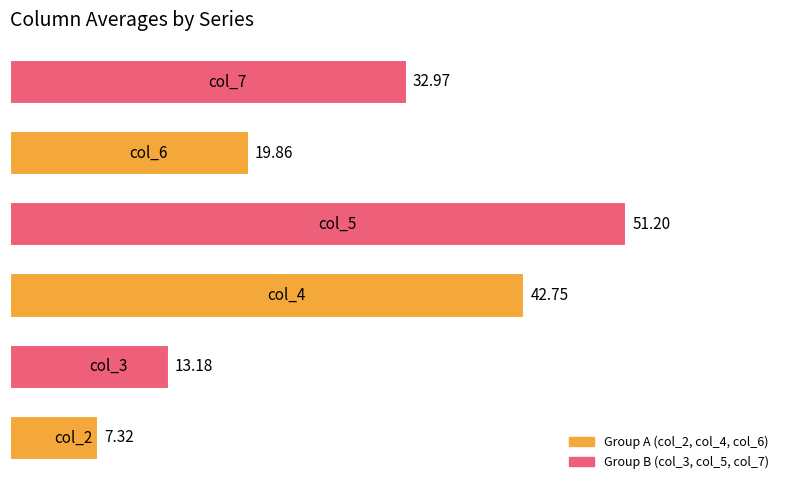

What is the average value?

27.9